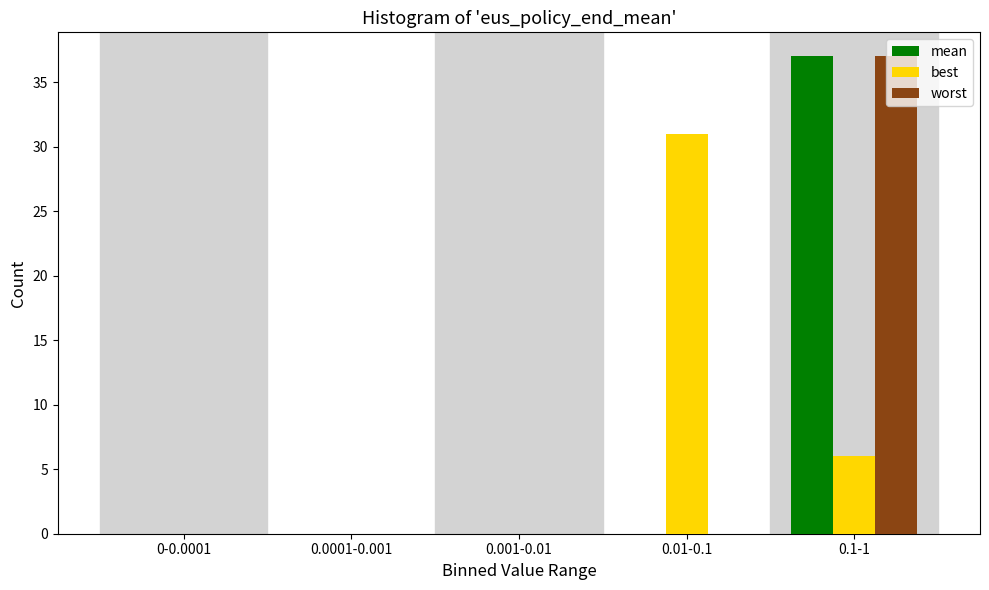

Reading left to right, transcribe all the data shown in this chart.

mean: 0-0.0001=0	0.0001-0.001=0	0.001-0.01=0	0.01-0.1=0	0.1-1=37
best: 0-0.0001=0	0.0001-0.001=0	0.001-0.01=0	0.01-0.1=31	0.1-1=6
worst: 0-0.0001=0	0.0001-0.001=0	0.001-0.01=0	0.01-0.1=0	0.1-1=37